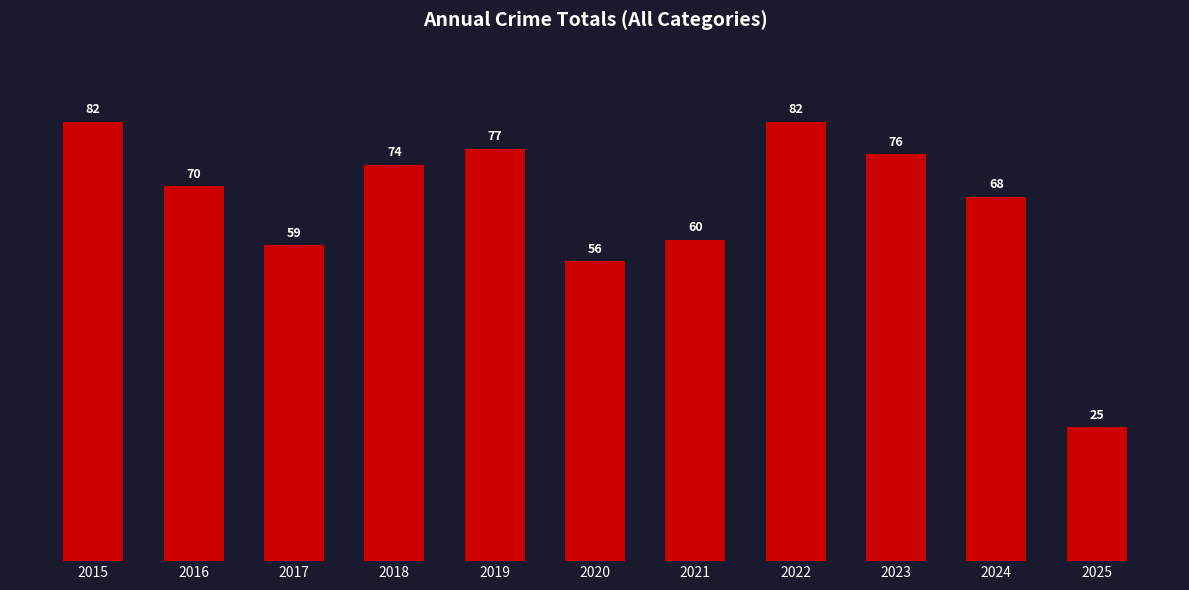

How many distinct data groups are displayed?

1